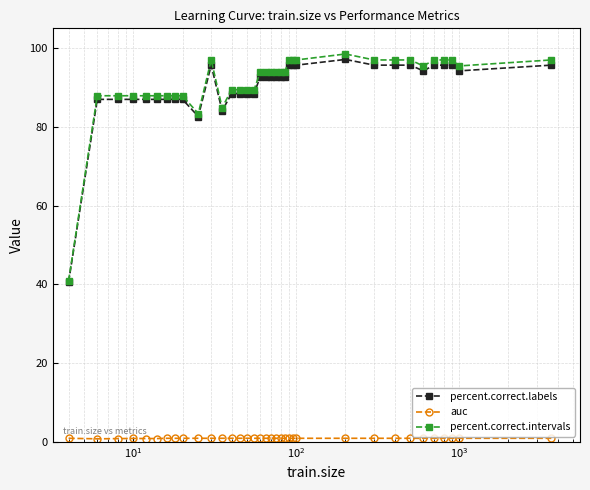

What is the value of the percent.correct.intervals point at the 33rd from the left?

97.0